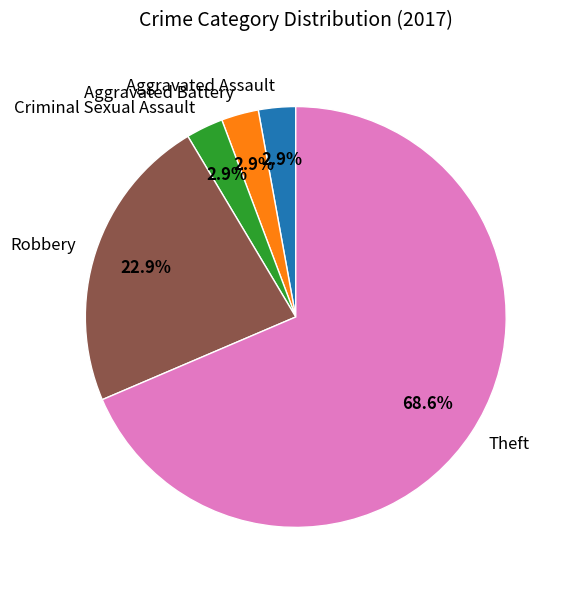

To the nearest percent, what percentage of the pie is Criminal Sexual Assault?

3%